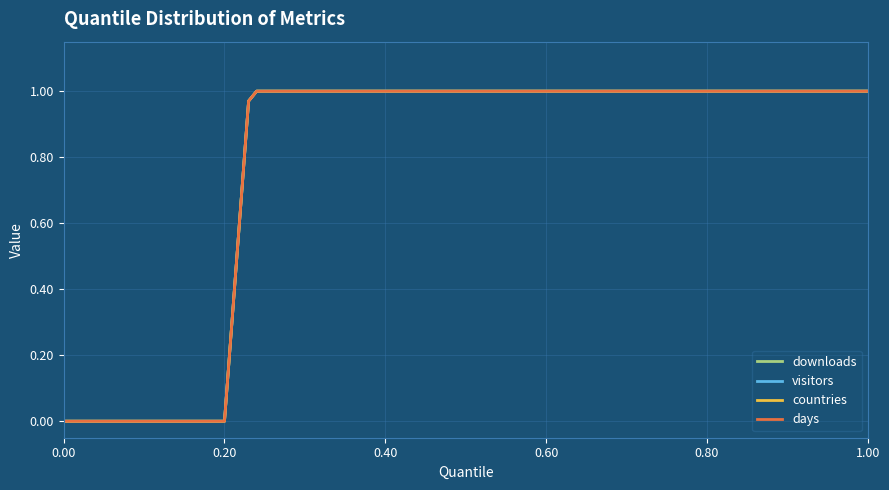

Is this an area chart (filled region under the line)?

No